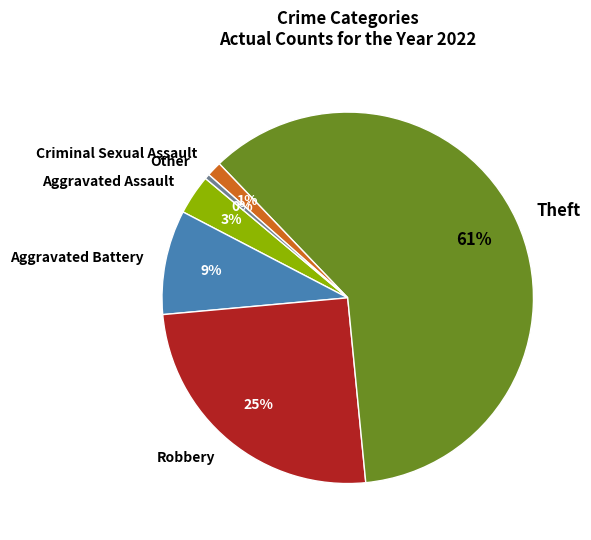

Which slice represents more than half of the pie?

Theft